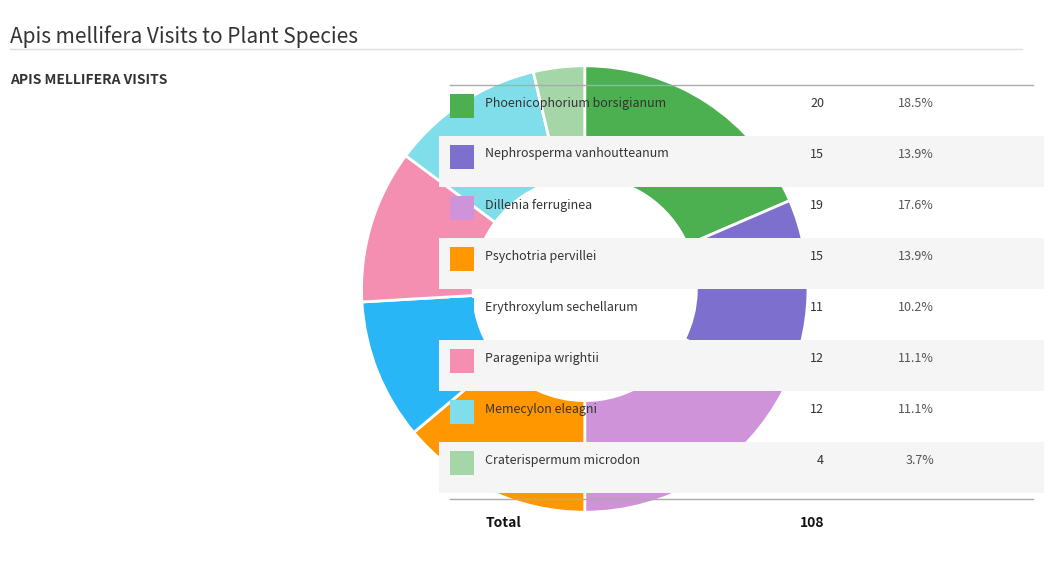

Does any single category account for the majority?

No